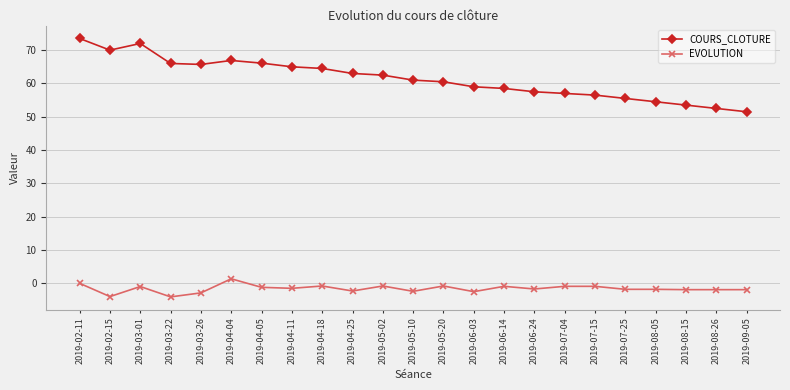

Between 2019-02-15 and 2019-08-15, which series saw the biggest shift?

COURS_CLOTURE